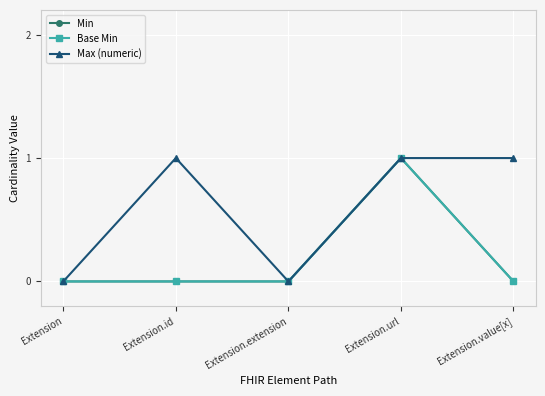

What is the highest value of the Max (numeric) series?

1